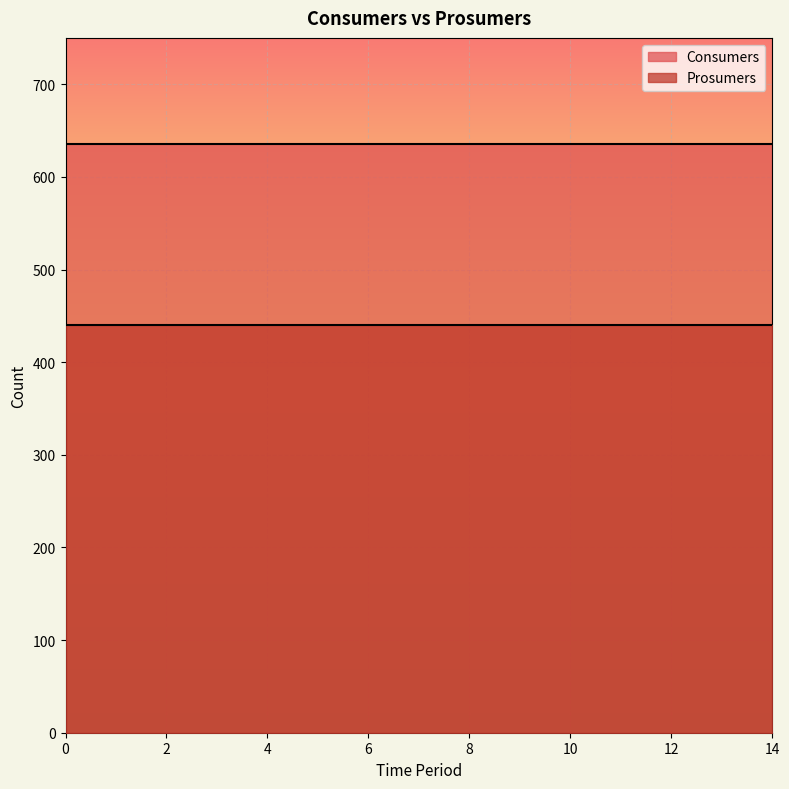

True or false: Consumers and Prosumers cross at least once.

False